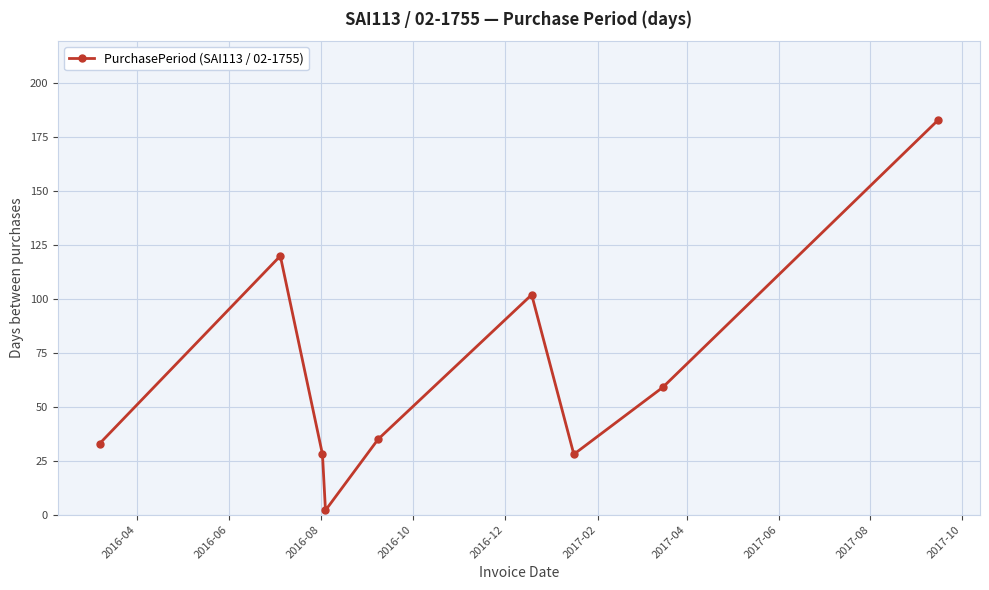

What is the value of the 8th point from the left?

59